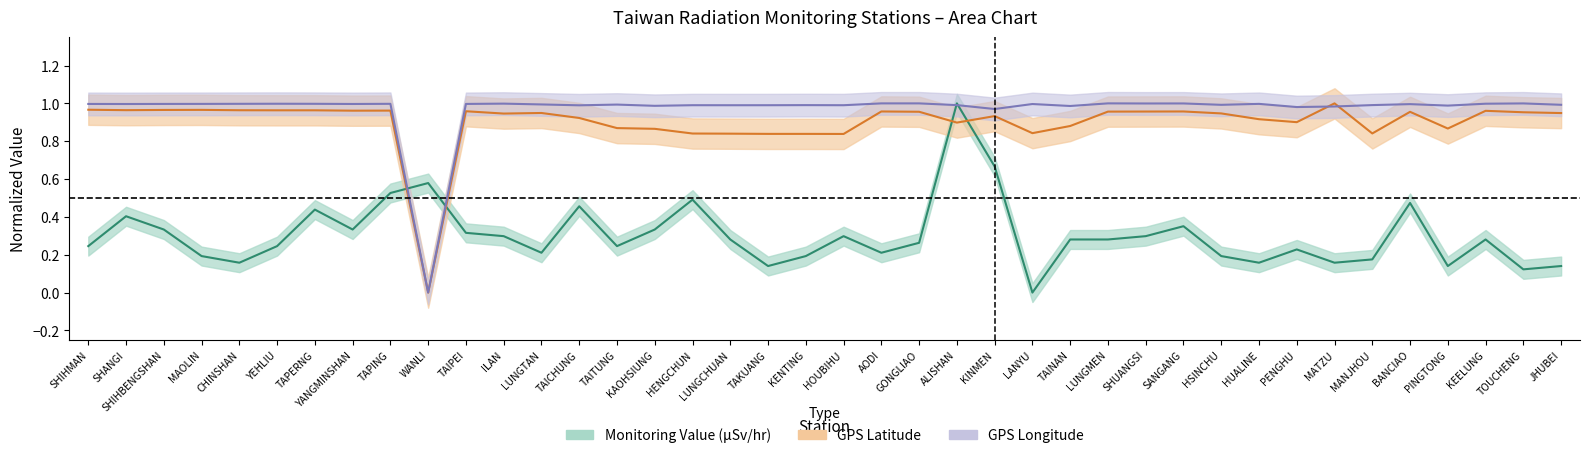

At which label does Monitoring Value (μSv/hr) reach its peak?

ALISHAN